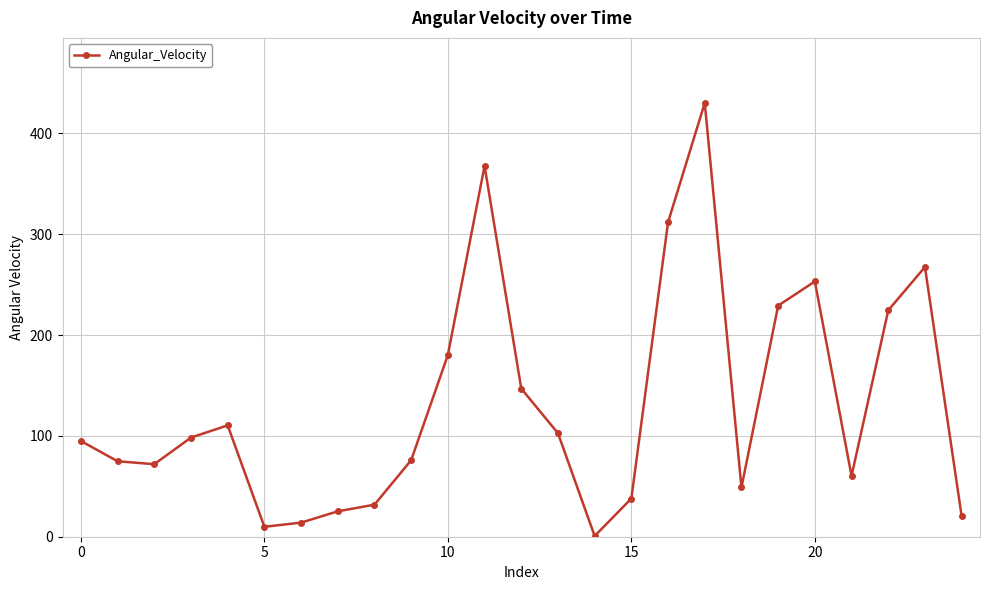

True or false: the data has more than 0 interior local peaks.

True